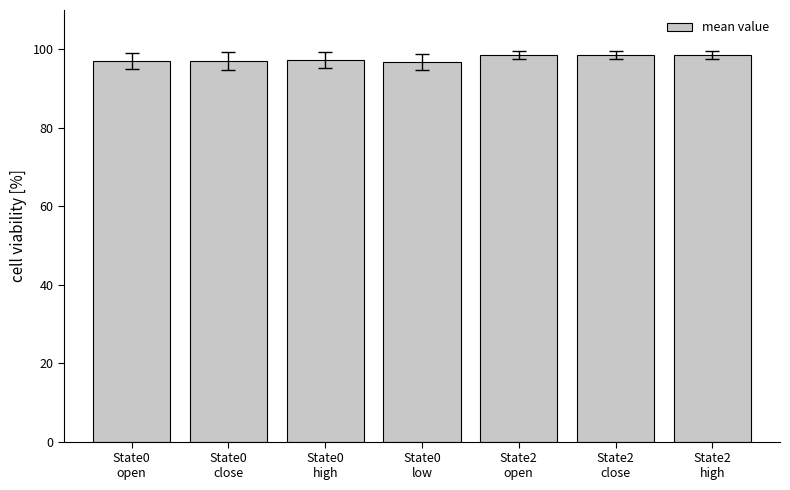

What is the average value?

97.6